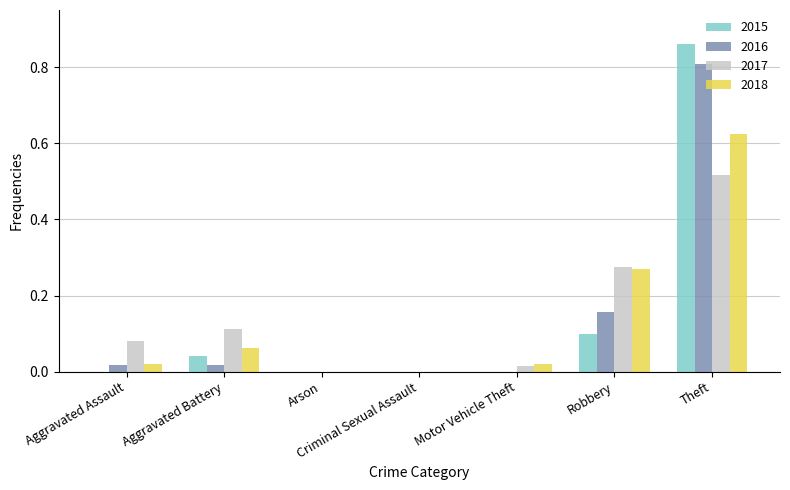

The 2016 series shows 0.0 at Aggravated Assault. True or false?

True